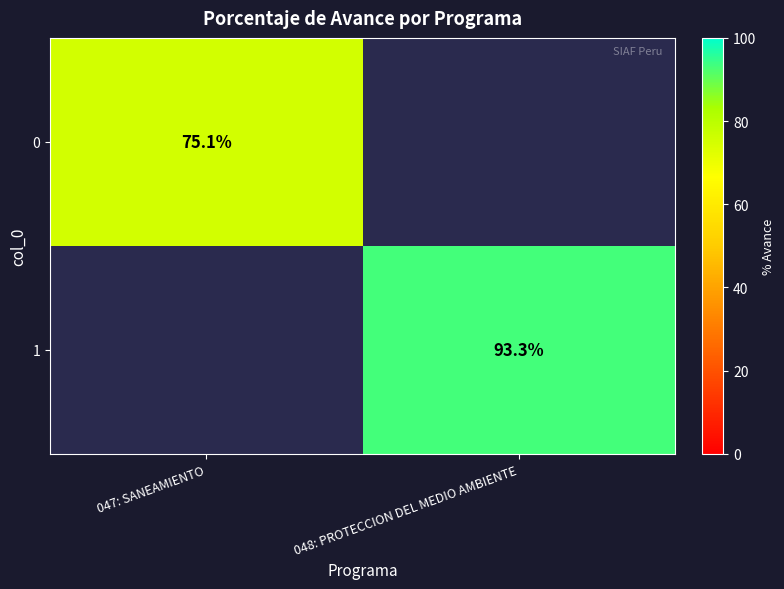

Is it true that 1 equals 93.3 at 048: PROTECCION DEL MEDIO AMBIENTE?

True